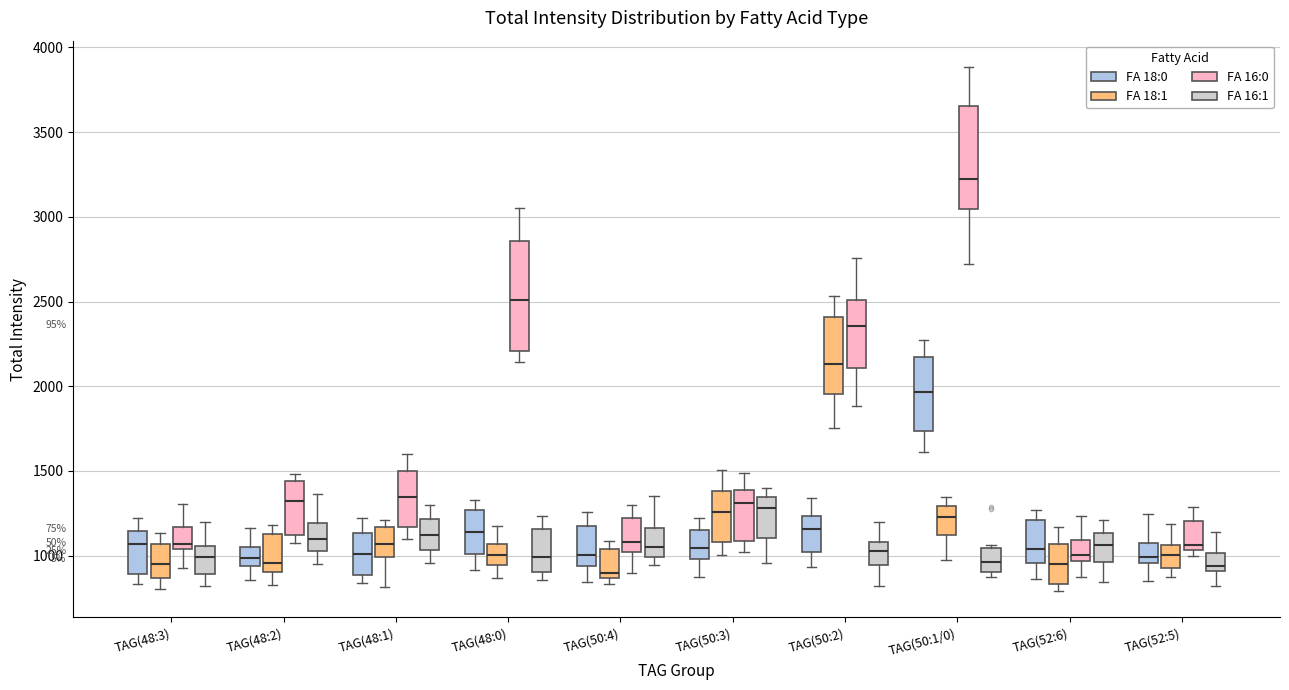

Reading left to right, transcribe this box plot: for each box, give where its median line is, the range the box spans, and where its two whiskers end, as read against the y-axis. The values are not printed on the chart, so give them approximately, as read against the axis.

TAG(48:3) (FA 18:0): median 1050, box 900 to 1150, whiskers 850 to 1200
TAG(48:3) (FA 18:1): median 950, box 850 to 1050, whiskers 800 to 1150
TAG(48:3) (FA 16:0): median 1050 (just above the box's lower edge), box 1050 to 1150, whiskers 950 to 1300
TAG(48:3) (FA 16:1): median 1000, box 900 to 1050, whiskers 800 to 1200
TAG(48:2) (FA 18:0): median 1000, box 950 to 1050, whiskers 850 to 1150
TAG(48:2) (FA 18:1): median 950, box 900 to 1150, whiskers 800 to 1200
TAG(48:2) (FA 16:0): median 1300, box 1100 to 1450, whiskers 1050 to 1500
TAG(48:2) (FA 16:1): median 1100, box 1050 to 1200, whiskers 950 to 1350
TAG(48:1) (FA 18:0): median 1000, box 900 to 1150, whiskers 850 to 1200
TAG(48:1) (FA 18:1): median 1050, box 1000 to 1150, whiskers 800 to 1200
TAG(48:1) (FA 16:0): median 1350, box 1150 to 1500, whiskers 1100 to 1600
TAG(48:1) (FA 16:1): median 1100, box 1050 to 1200, whiskers 950 to 1300
TAG(48:0) (FA 18:0): median 1150, box 1000 to 1250, whiskers 900 to 1350
TAG(48:0) (FA 18:1): median 1000, box 950 to 1050, whiskers 850 to 1200
TAG(48:0) (FA 16:0): median 2500, box 2200 to 2850, whiskers 2150 to 3050
TAG(48:0) (FA 16:1): median 1000, box 900 to 1150, whiskers 850 to 1250
TAG(50:4) (FA 18:0): median 1000, box 950 to 1150, whiskers 850 to 1250
TAG(50:4) (FA 18:1): median 900, box 850 to 1050, whiskers 850 (just below the box's lower edge) to 1100
TAG(50:4) (FA 16:0): median 1100, box 1000 to 1200, whiskers 900 to 1300
TAG(50:4) (FA 16:1): median 1050, box 1000 to 1150, whiskers 950 to 1350
TAG(50:3) (FA 18:0): median 1050, box 1000 to 1150, whiskers 850 to 1200
TAG(50:3) (FA 18:1): median 1250, box 1100 to 1400, whiskers 1000 to 1500
TAG(50:3) (FA 16:0): median 1300, box 1100 to 1400, whiskers 1000 to 1500
TAG(50:3) (FA 16:1): median 1300, box 1100 to 1350, whiskers 950 to 1400
TAG(50:2) (FA 18:0): median 1150, box 1000 to 1250, whiskers 950 to 1350
TAG(50:2) (FA 18:1): median 2150, box 1950 to 2400, whiskers 1750 to 2550
TAG(50:2) (FA 16:0): median 2350, box 2100 to 2500, whiskers 1900 to 2750
TAG(50:2) (FA 16:1): median 1050, box 950 to 1100, whiskers 800 to 1200
TAG(50:1/0) (FA 18:0): median 1950, box 1750 to 2150, whiskers 1600 to 2250
TAG(50:1/0) (FA 18:1): median 1250, box 1100 to 1300, whiskers 950 to 1350
TAG(50:1/0) (FA 16:0): median 3200, box 3050 to 3650, whiskers 2700 to 3900
TAG(50:1/0) (FA 16:1): median 950, box 900 to 1050, whiskers 850 to 1050 (just above the box's upper edge)
TAG(52:6) (FA 18:0): median 1050, box 950 to 1200, whiskers 850 to 1250
TAG(52:6) (FA 18:1): median 950, box 850 to 1050, whiskers 800 to 1150
TAG(52:6) (FA 16:0): median 1000, box 950 to 1100, whiskers 900 to 1250
TAG(52:6) (FA 16:1): median 1050, box 950 to 1150, whiskers 850 to 1200
TAG(52:5) (FA 18:0): median 1000, box 950 to 1050, whiskers 850 to 1250
TAG(52:5) (FA 18:1): median 1000, box 950 to 1050, whiskers 850 to 1200
TAG(52:5) (FA 16:0): median 1050 (just above the box's lower edge), box 1050 to 1200, whiskers 1000 to 1300
TAG(52:5) (FA 16:1): median 950, box 900 to 1000, whiskers 800 to 1150